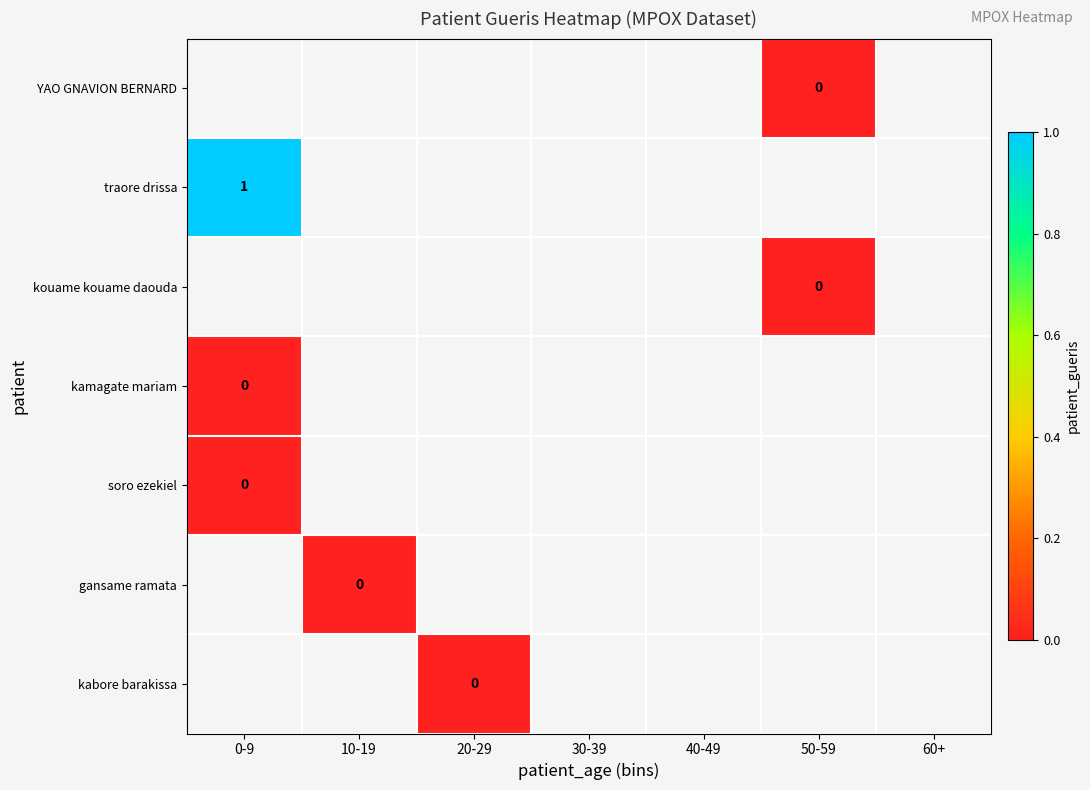

At which category does the chart reach its minimum across all series?

50-59